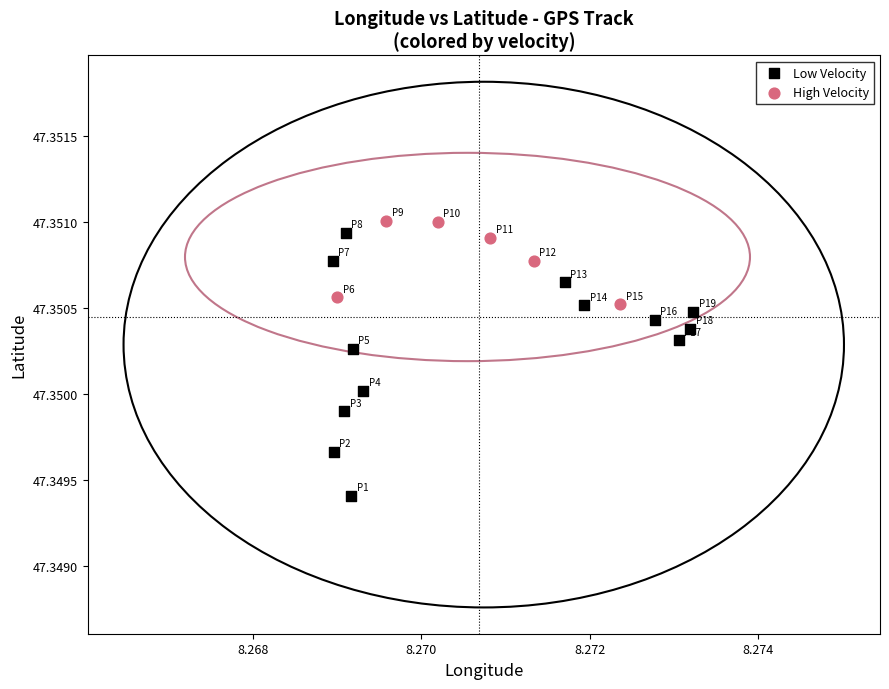

Which series reaches the maximum Y coordinate?

High Velocity